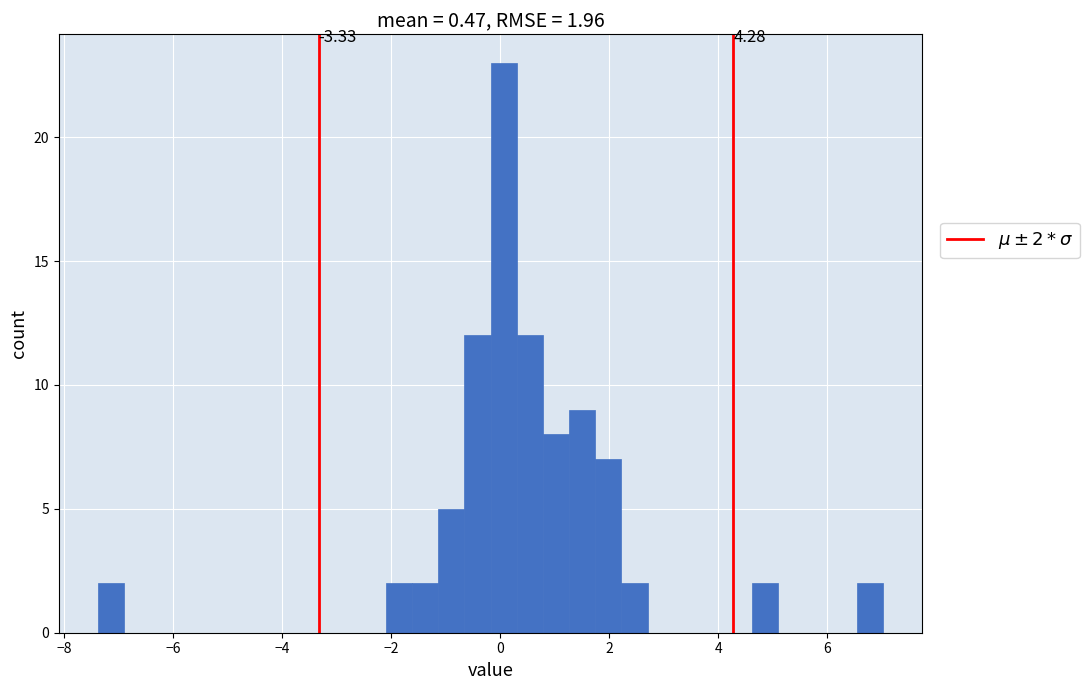

Around what value on the x-axis is the tallest bar? Give the approximate position of its centre, as read against the axis.

0.0